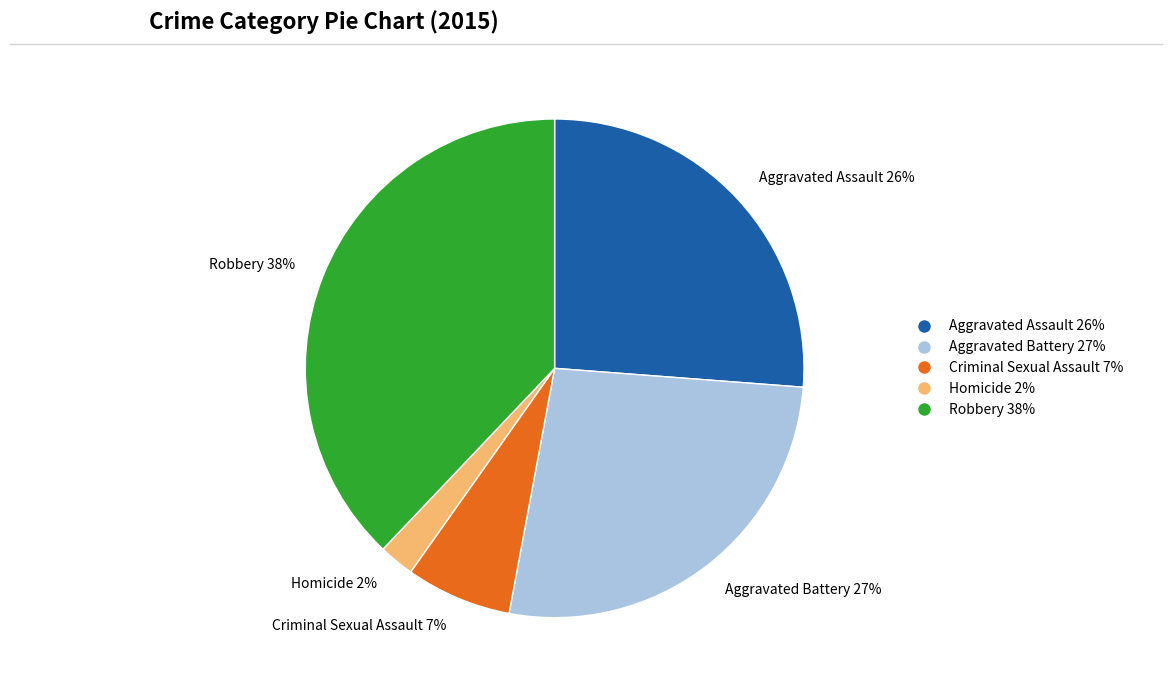

Which category has the biggest portion of the pie?

Robbery